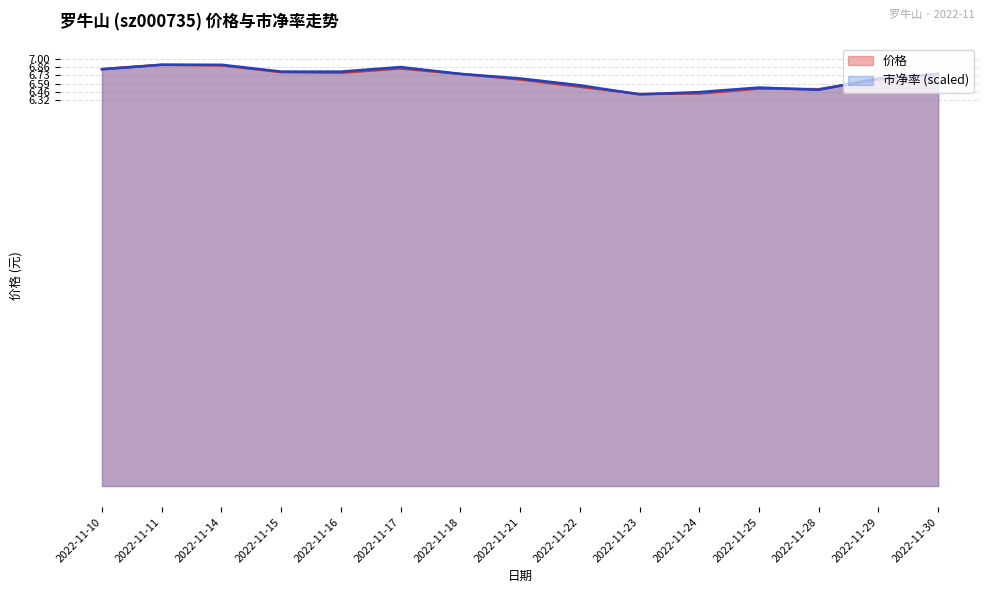

What is the average value of the 市净率 series?

6.7